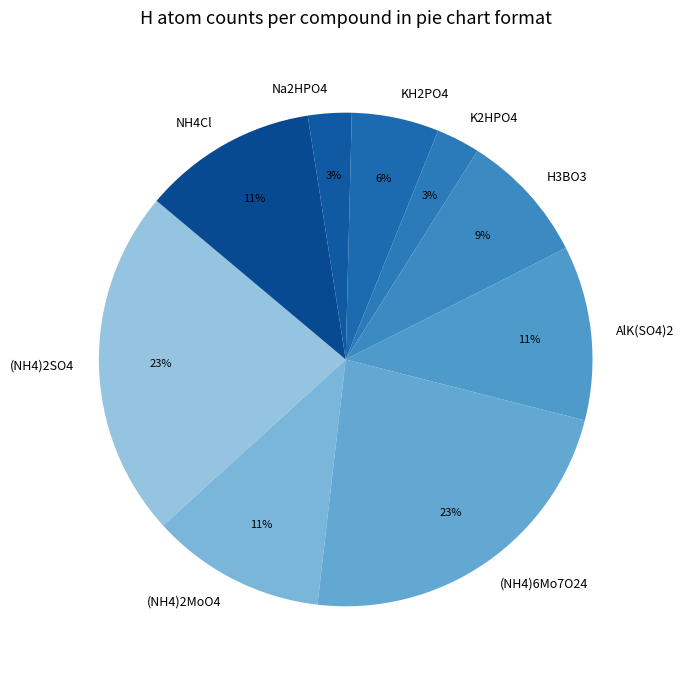

Is there any slice that represents more than half of the pie?

No